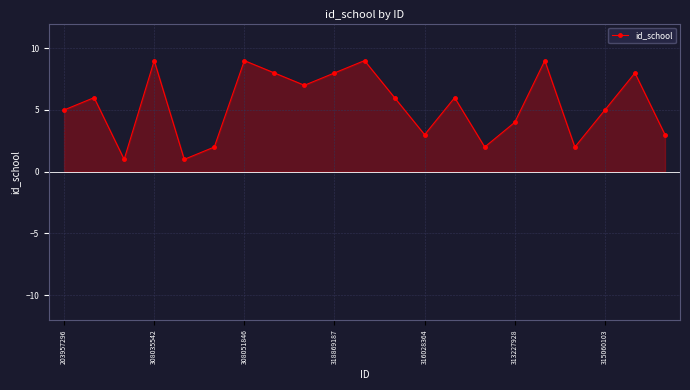

At which label is the value closest to 5?

203957296